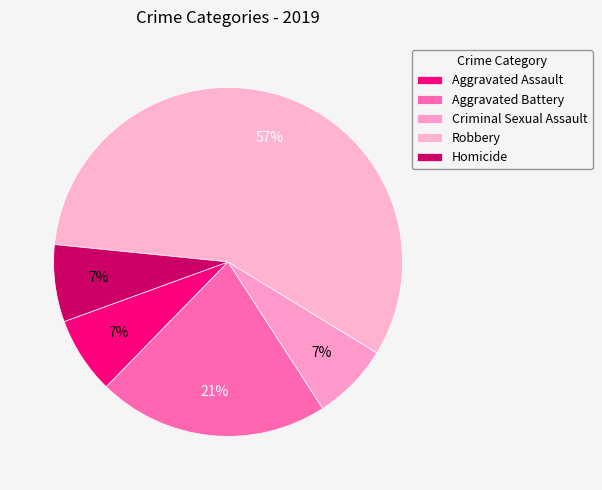

Do Aggravated Battery and Criminal Sexual Assault together represent more than half of the pie?

No